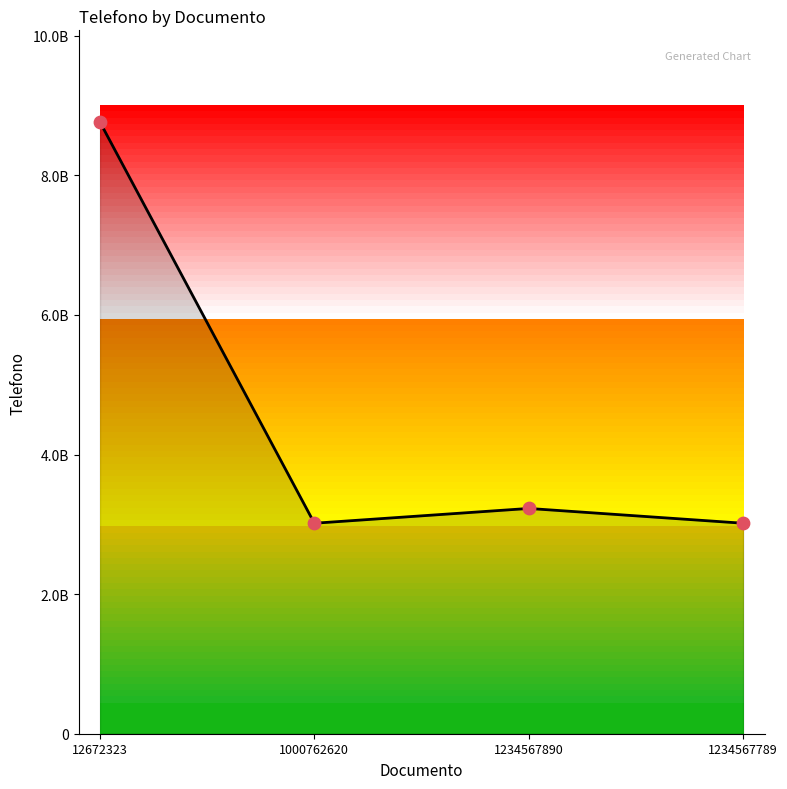

What is the ratio of the value at 1234567789 to the value at 12672323?

0.3